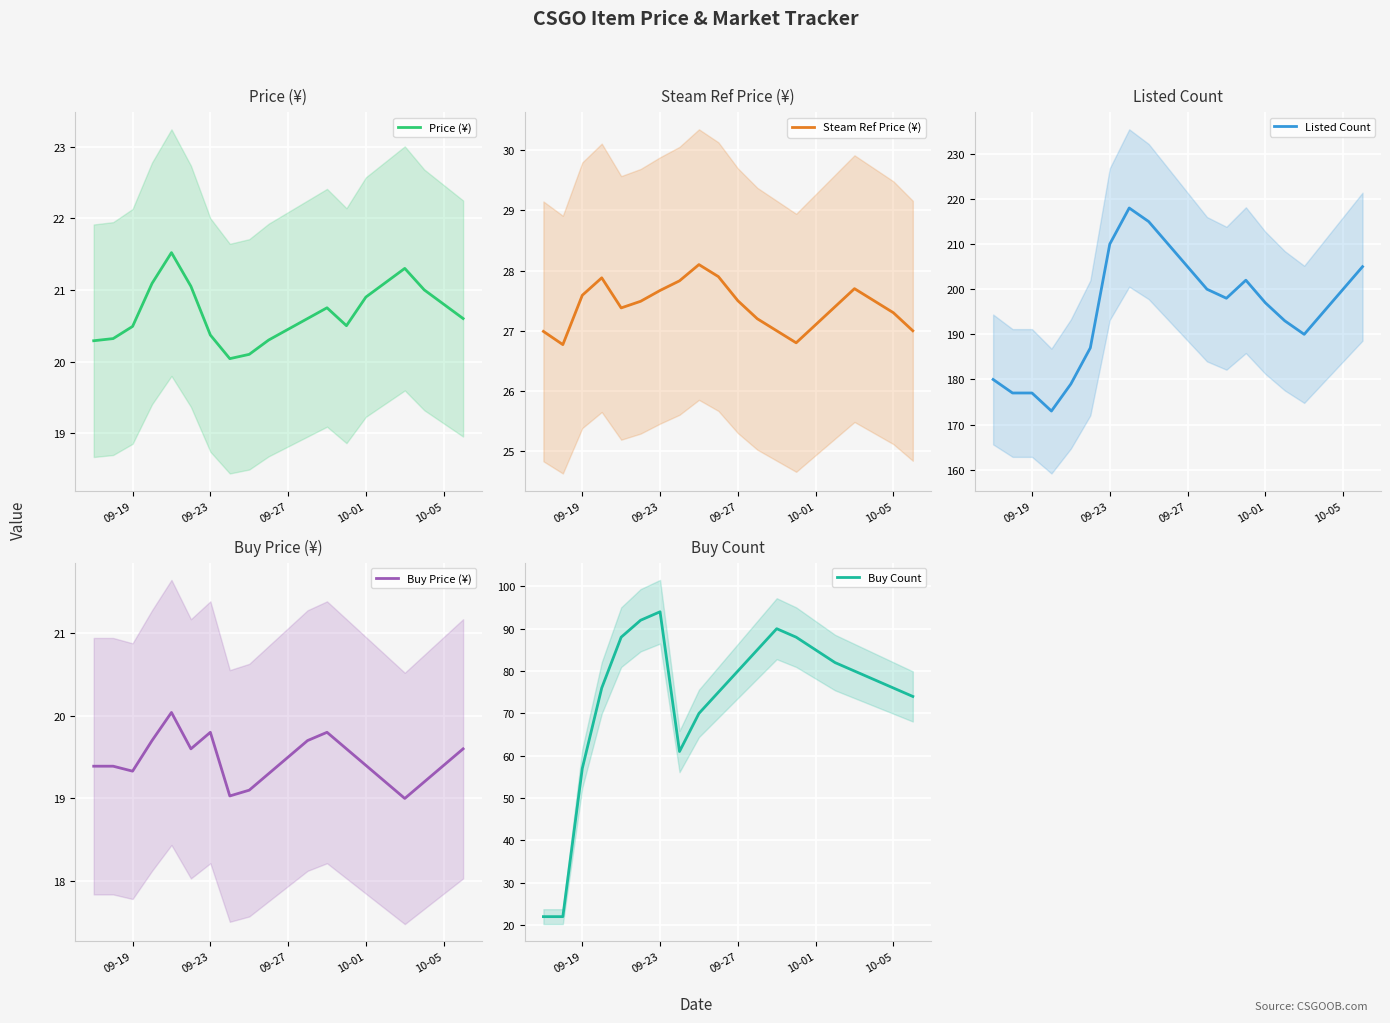

True or false: Buy Count and Listed Count intersect in this chart.

False